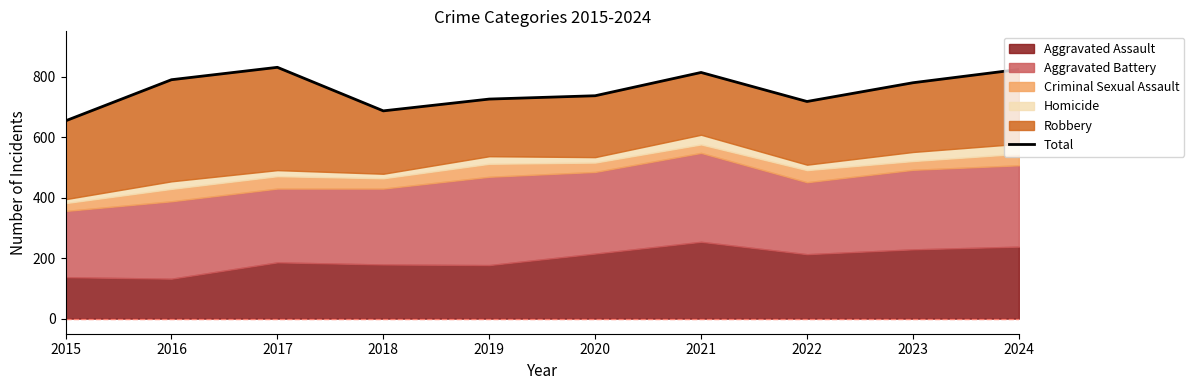

Is it true that the value at 2021 is 814?

True